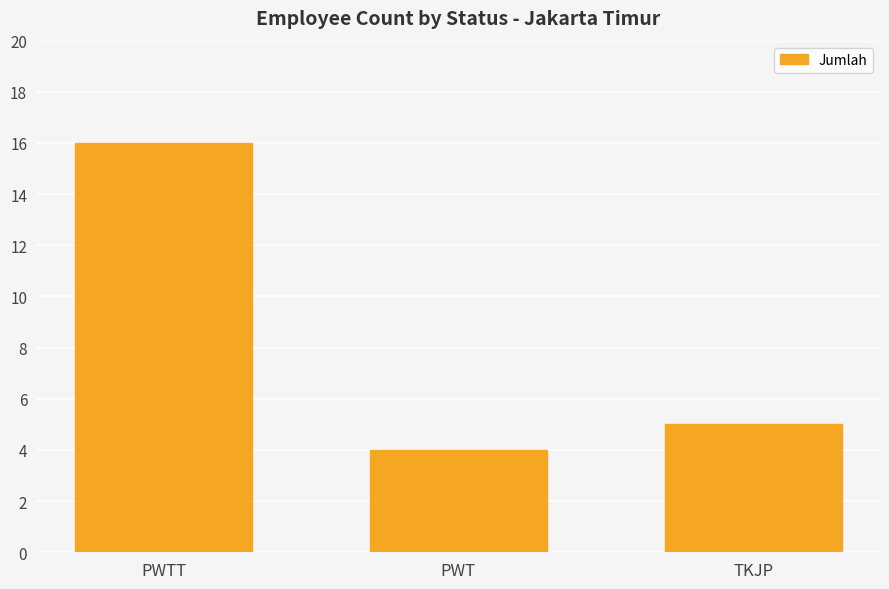

What value does the data have at PWT?

4